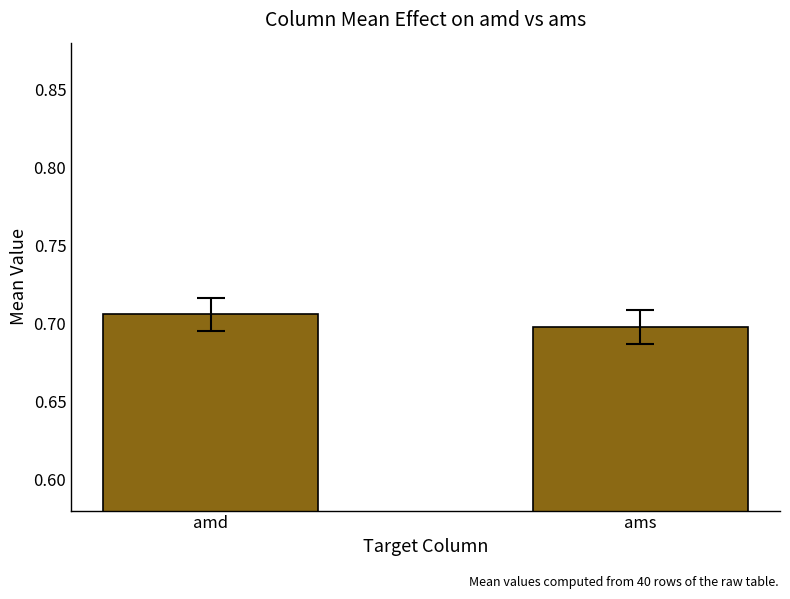

Count the number of categories in the chart.

2